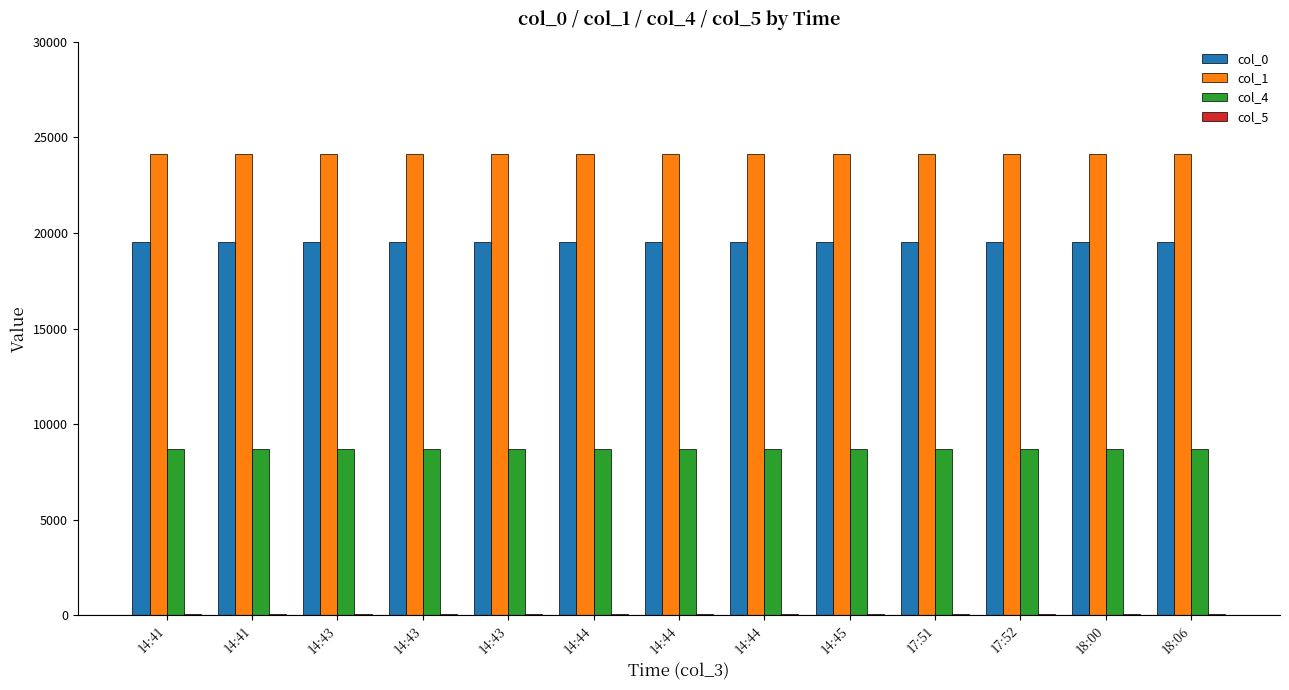

How many groups of bars are there?

13